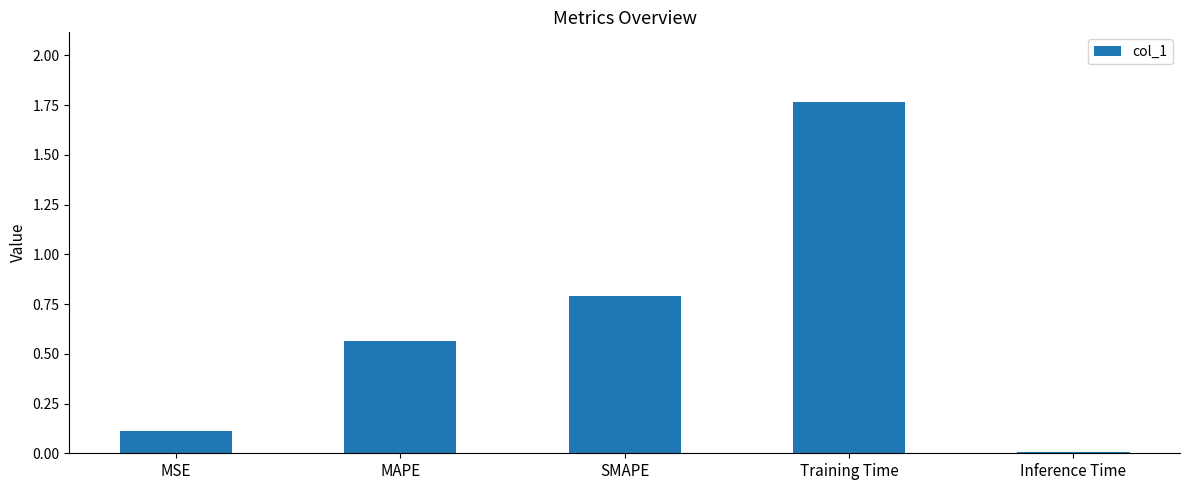

Read the value at SMAPE.

0.8